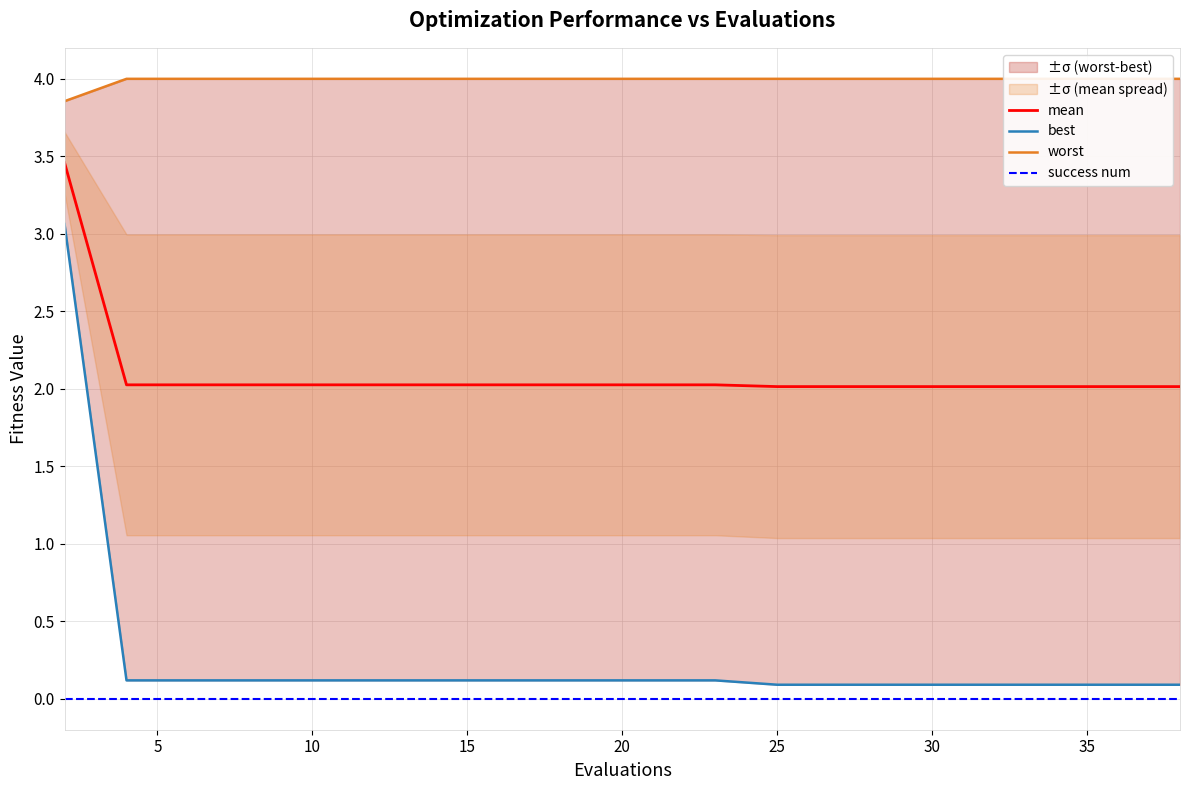

Reading left to right, transcribe all the data shown in this chart.

mean: 3.5	2.0	2.0	2.0	2.0	2.0	2.0	2.0	2.0	2.0	2.0	2.0	2.0	2.0	2.0	2.0	2.0	2.0	2.0	2.0
best: 3.1	0.1	0.1	0.1	0.1	0.1	0.1	0.1	0.1	0.1	0.1	0.1	0.1	0.1	0.1	0.1	0.1	0.1	0.1	0.1
worst: 3.9	4.0	4.0	4.0	4.0	4.0	4.0	4.0	4.0	4.0	4.0	4.0	4.0	4.0	4.0	4.0	4.0	4.0	4.0	4.0
success num: 0.0	0.0	0.0	0.0	0.0	0.0	0.0	0.0	0.0	0.0	0.0	0.0	0.0	0.0	0.0	0.0	0.0	0.0	0.0	0.0